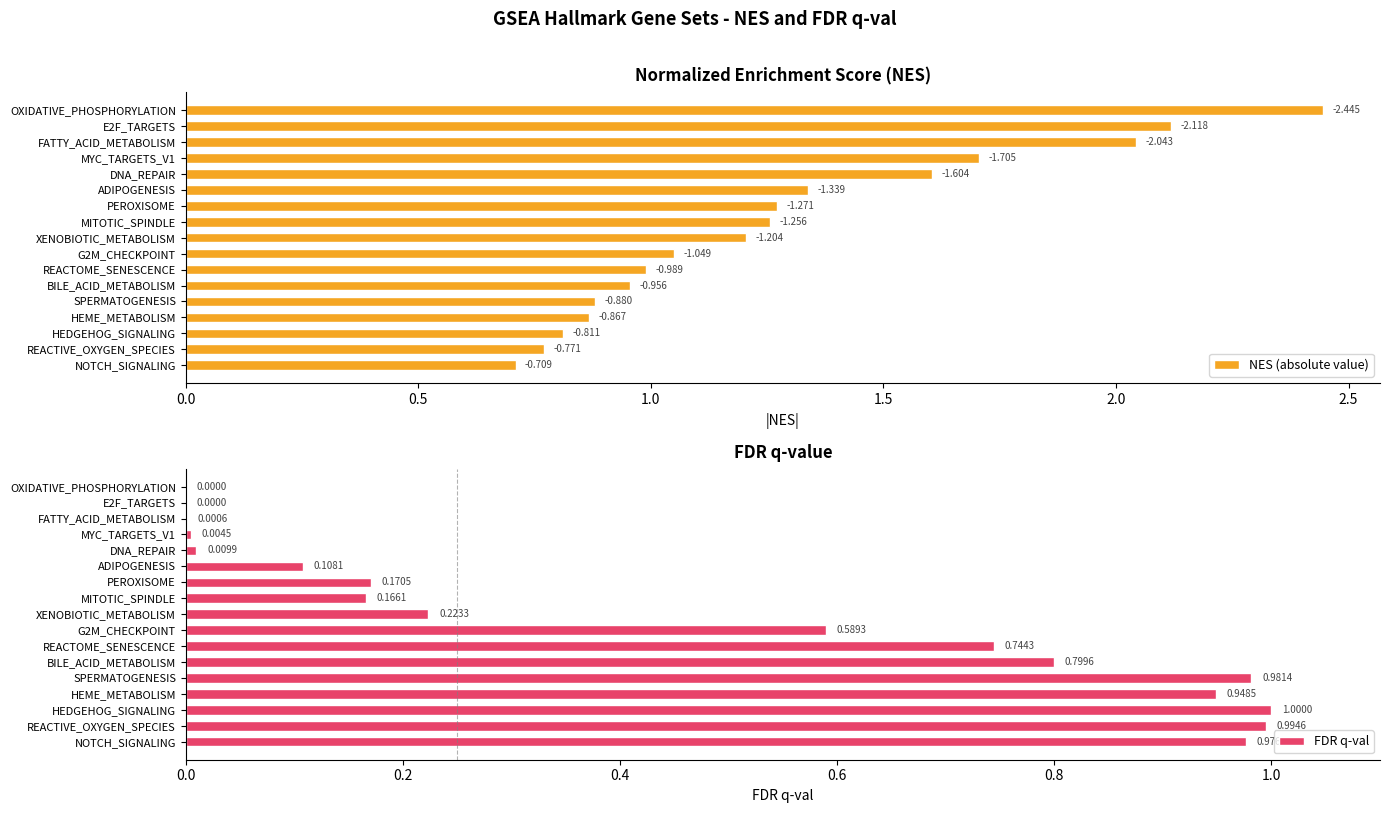

List the series in order of their peak value, lowest first.

FDR q-val, NES (absolute value)